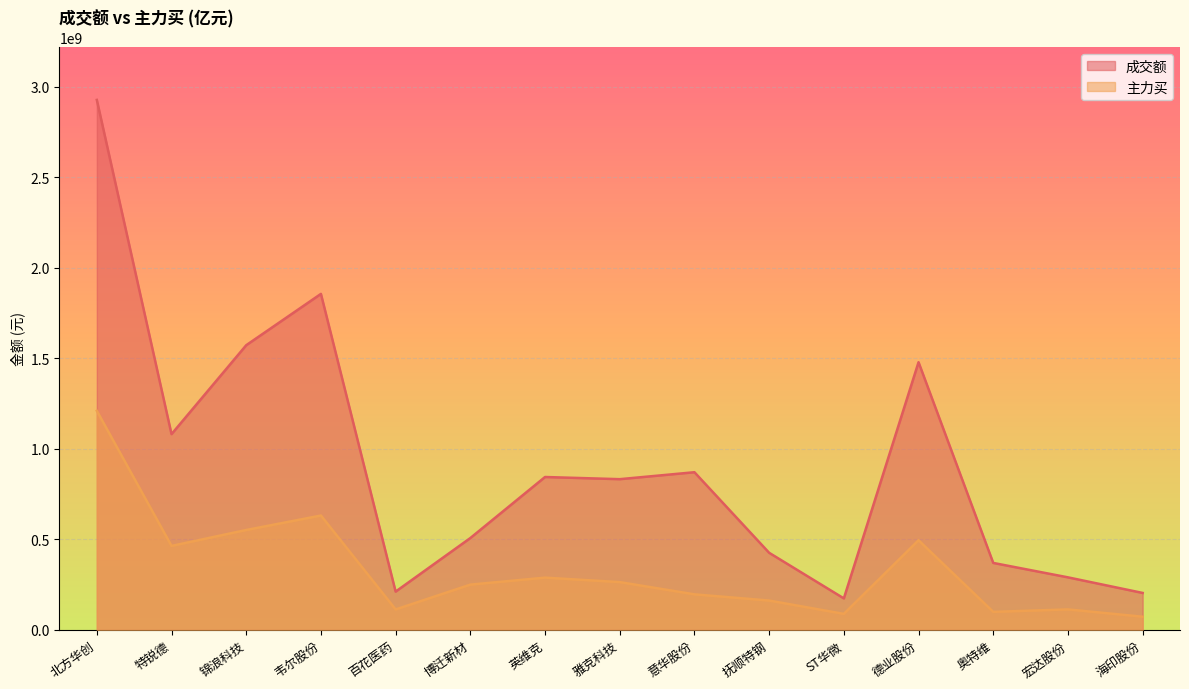

Where does the 成交额 series first go above 832690853?

北方华创